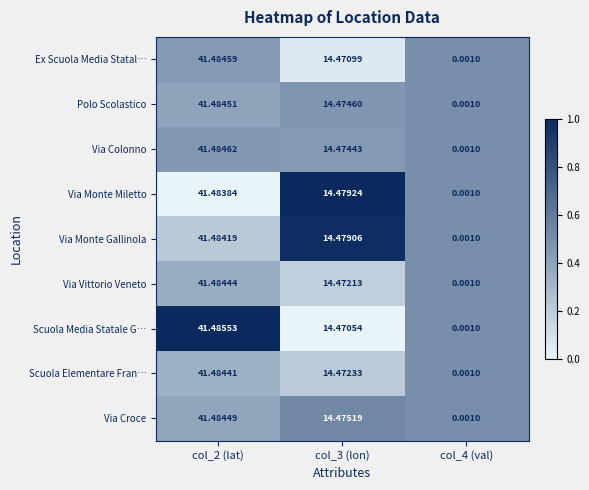

Between col_2 (lat) and col_3 (lon), which series saw the biggest shift?

Scuola Media Statale G…